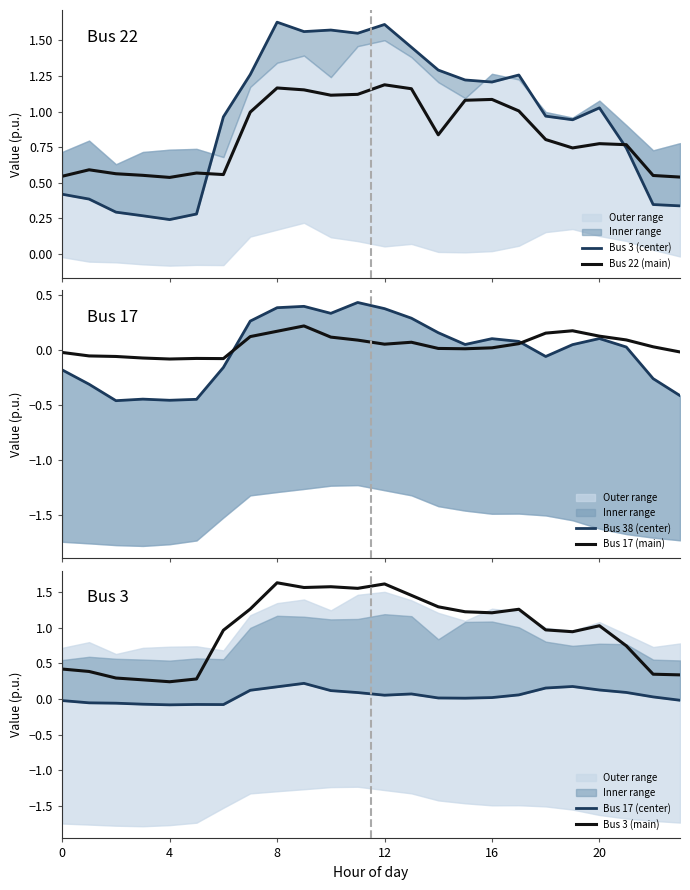

What is the value of the Bus 22 (main) point at the 5th from the left?

0.5